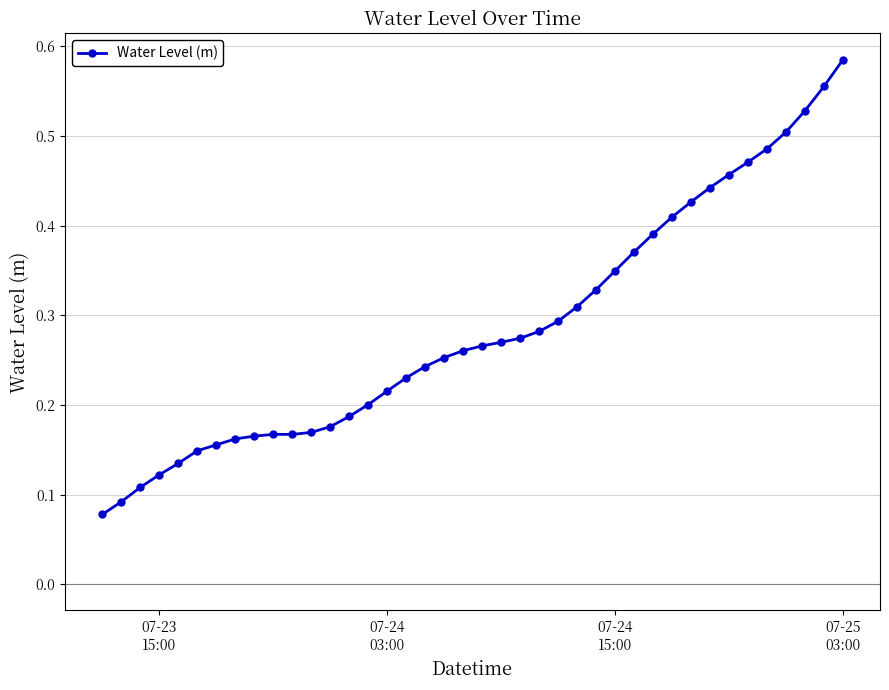

True or false: there are more than 0 points higher than both neighbors.

True